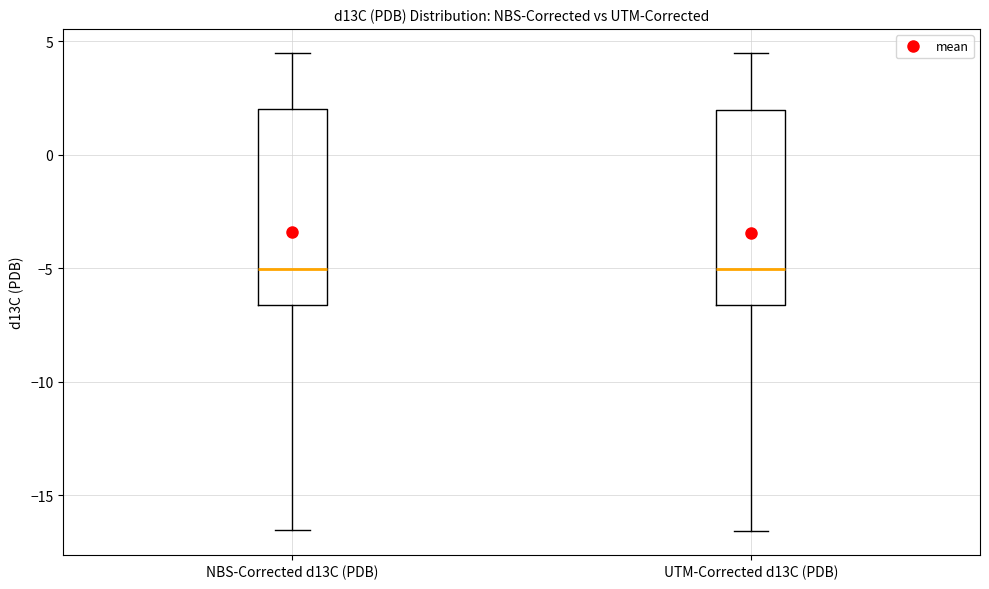

Reading left to right, read every box against the y-axis: the position of its median line, the range the box covers, and the ends of its whiskers. The values are not printed on the chart, so give them approximately, as read against the axis.

NBS-Corrected d13C (PDB): median -5.0, box -6.5 to 2.0, whiskers -16.5 to 4.5
UTM-Corrected d13C (PDB): median -5.0, box -6.5 to 2.0, whiskers -16.5 to 4.5